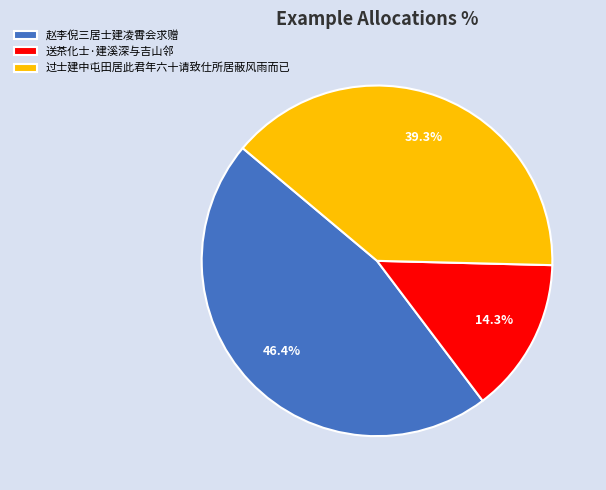

What percentage is the 过士建中屯田居此君年六十请致仕所居蔽风雨而已 slice, to the nearest percent?

39%